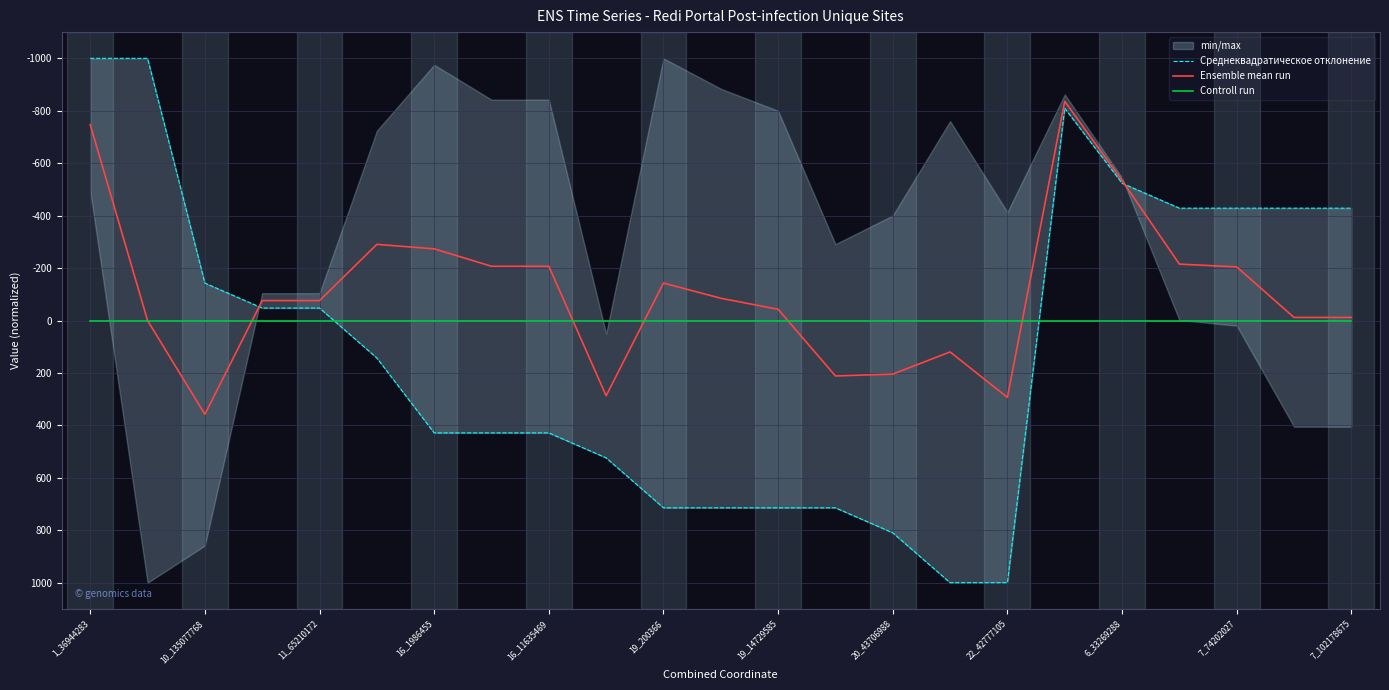

At which label does Ensemble mean run reach its peak?

10_135077768